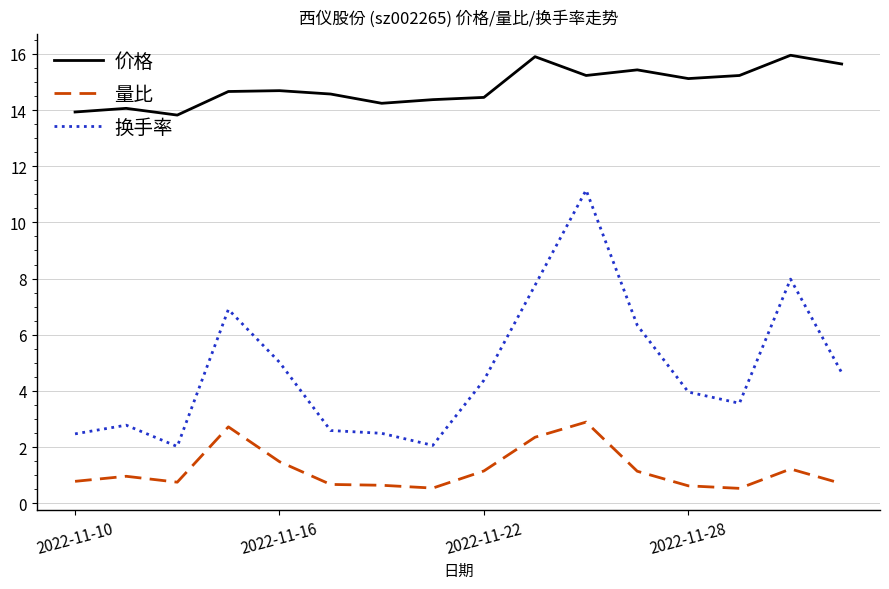

Is this an area chart (filled region under the line)?

No